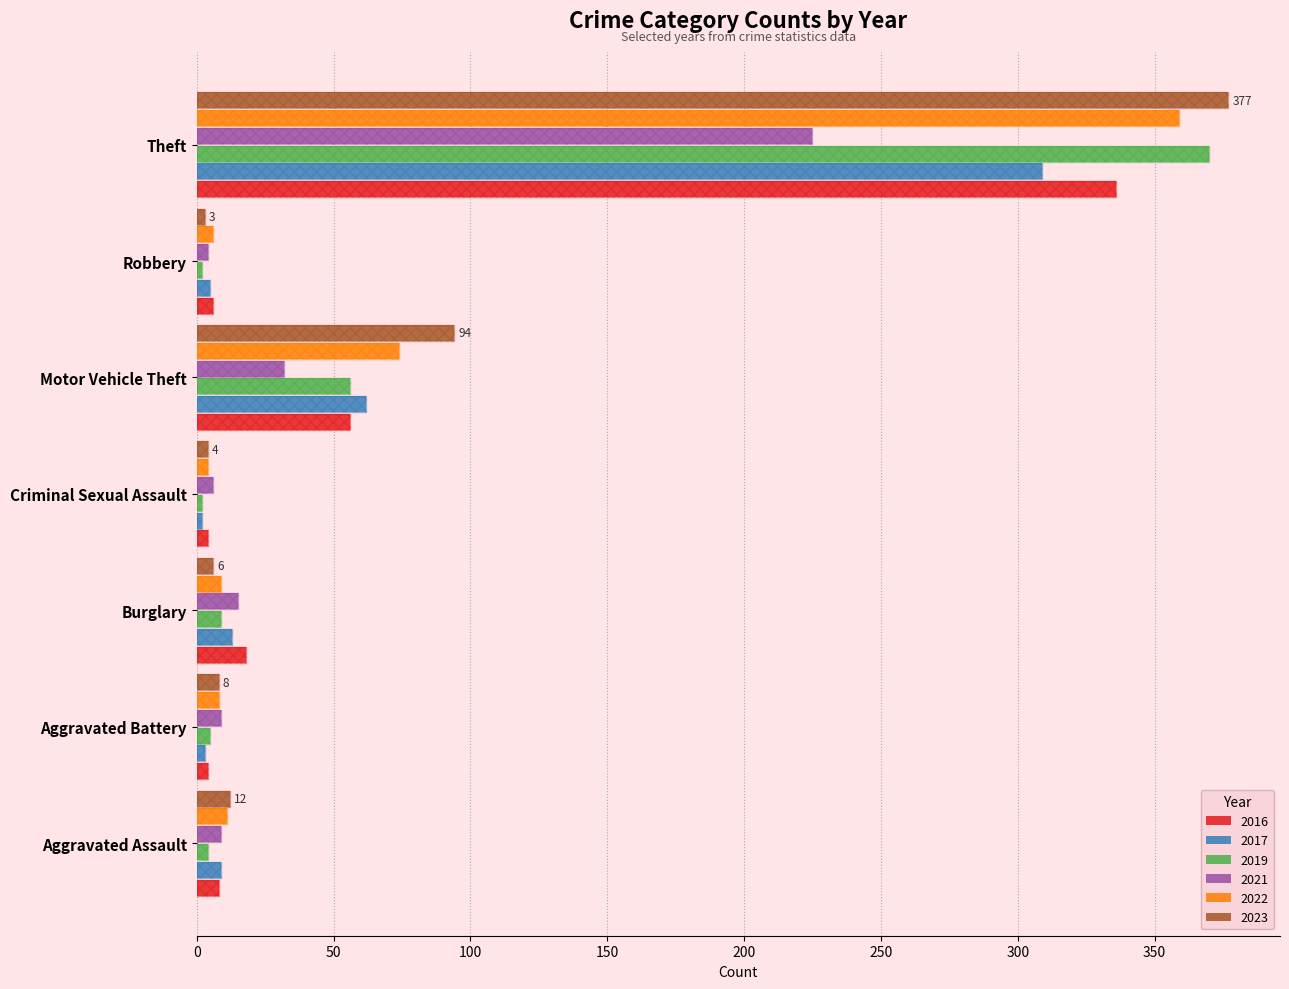

At how many categories does at least one series exceed 320?

1